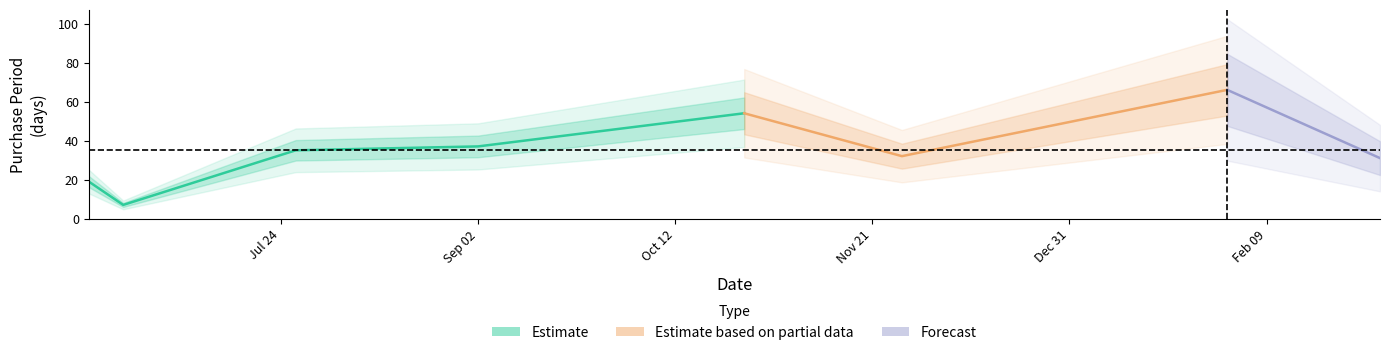

What is the difference between the values at 2016-02-01 and 2016-03-03?

35